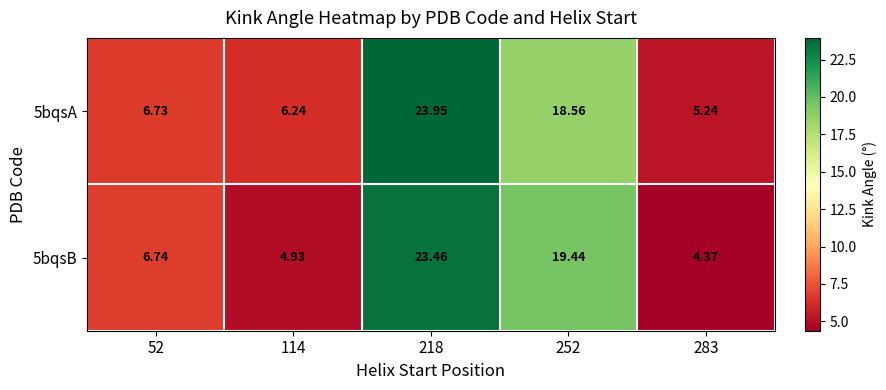

Is the value of 5bqsB at 114 greater than the value of 5bqsA at 218?

No